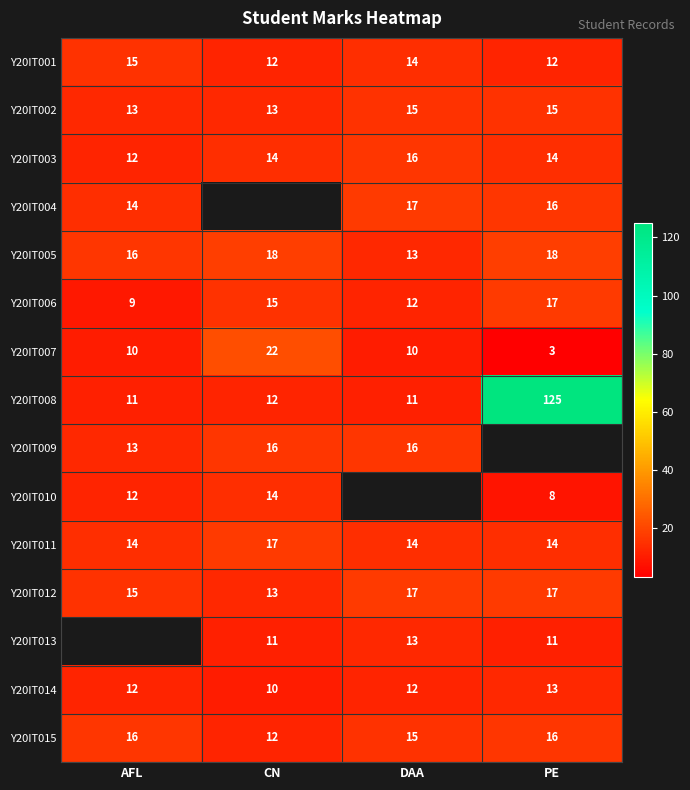

The value of Y20IT014 at DAA is 20.3. True or false?

False